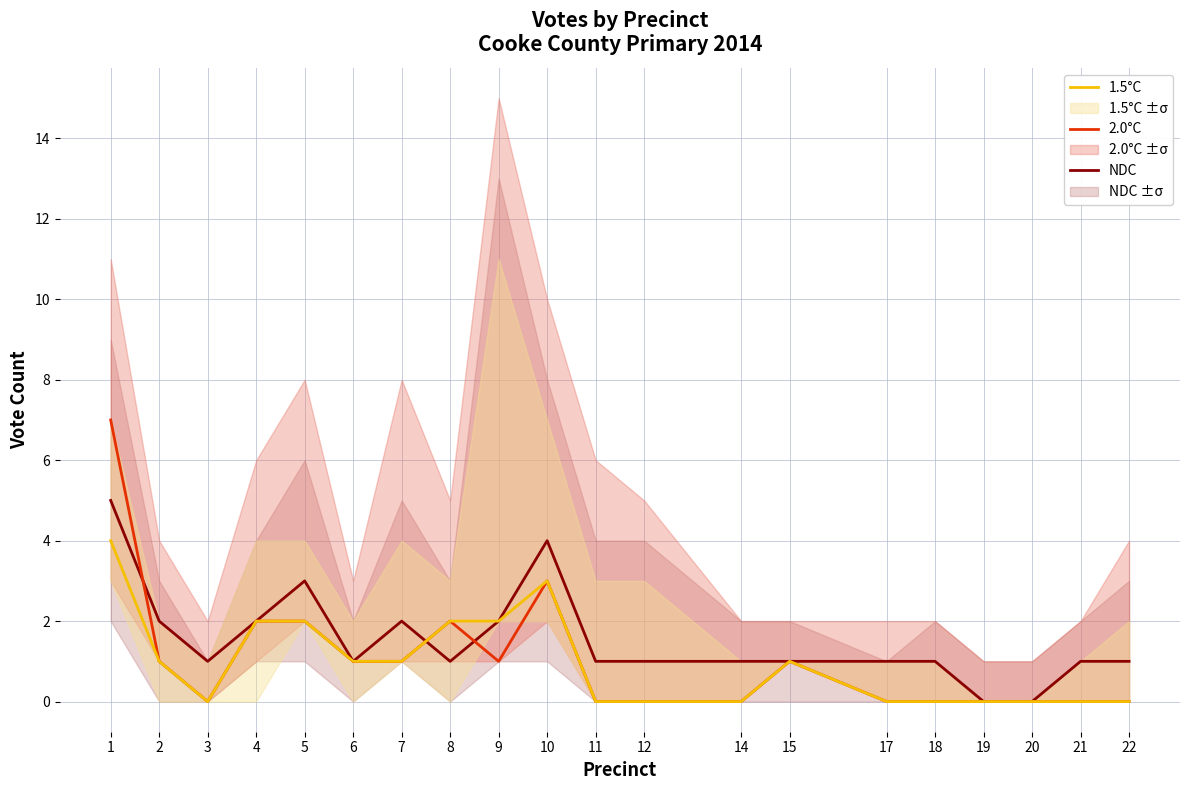

Reading right to left, extract all data points from this chart.

NDC: 1	1	0	0	1	1	1	1	1	1	4	2	1	2	1	3	2	1	2	5
2.0°C: 0	0	0	0	0	0	1	0	0	0	3	1	2	1	1	2	2	0	1	7
1.5°C: 0	0	0	0	0	0	1	0	0	0	3	2	2	1	1	2	2	0	1	4